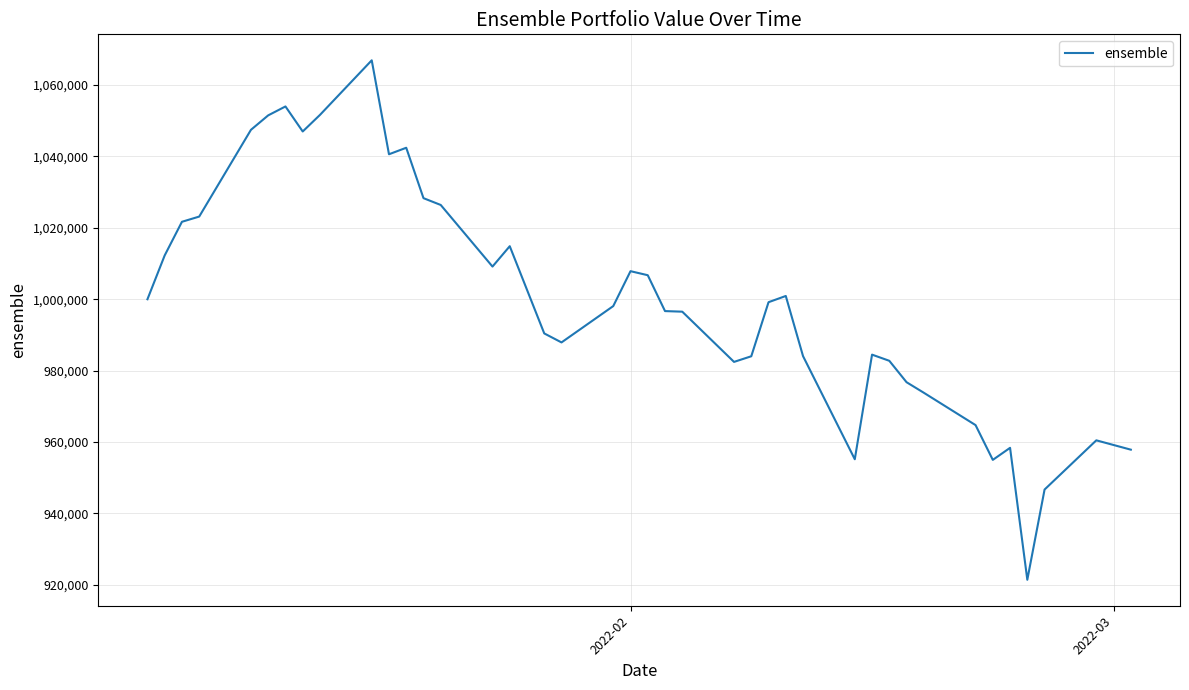

What is the difference between the maximum and minimum values?

145519.8